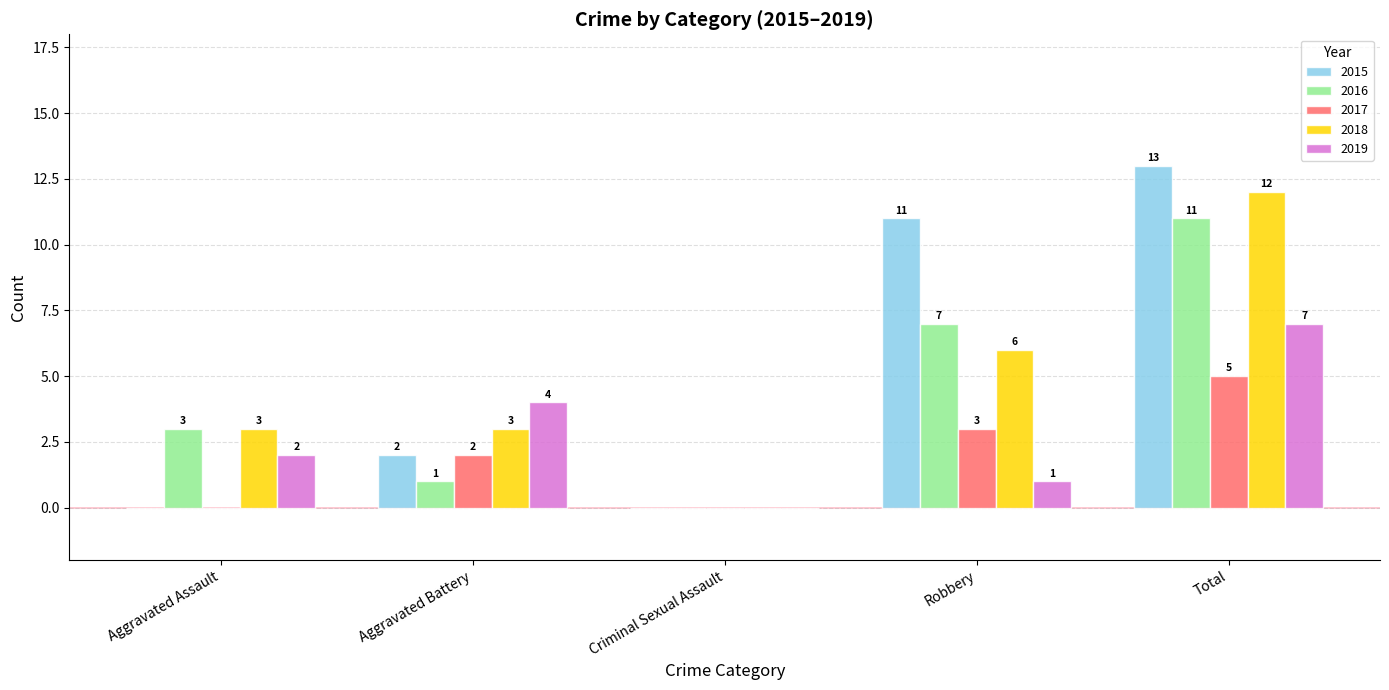

Which series has the largest total across all categories?

2015